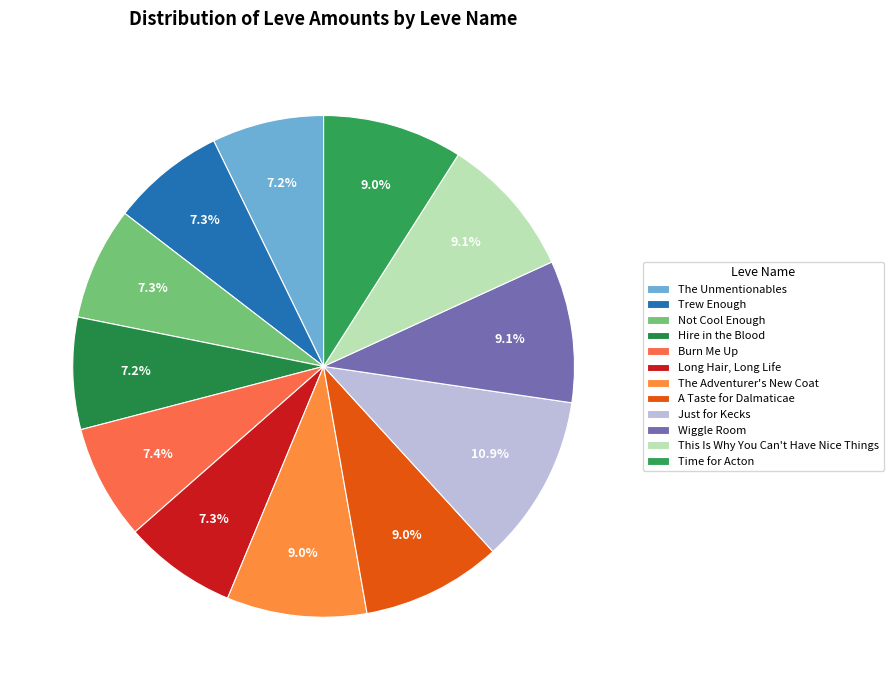

What percentage is NOT represented by Trew Enough?

92.7%